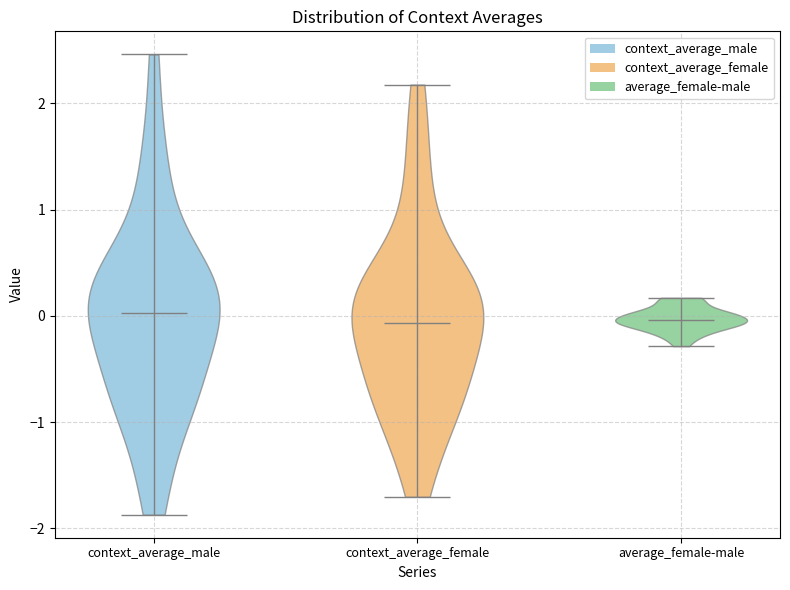

Reading left to right, read every violin against the y-axis: where its median line is, and the lowest and highest points it reaches. The values are not printed on the chart, so give them approximately, as read against the axis.

context_average_male: median line 0.0, lowest point -1.9, highest point 2.5
context_average_female: median line -0.1, lowest point -1.7, highest point 2.2
average_female-male: median line 0.0, lowest point -0.3, highest point 0.2